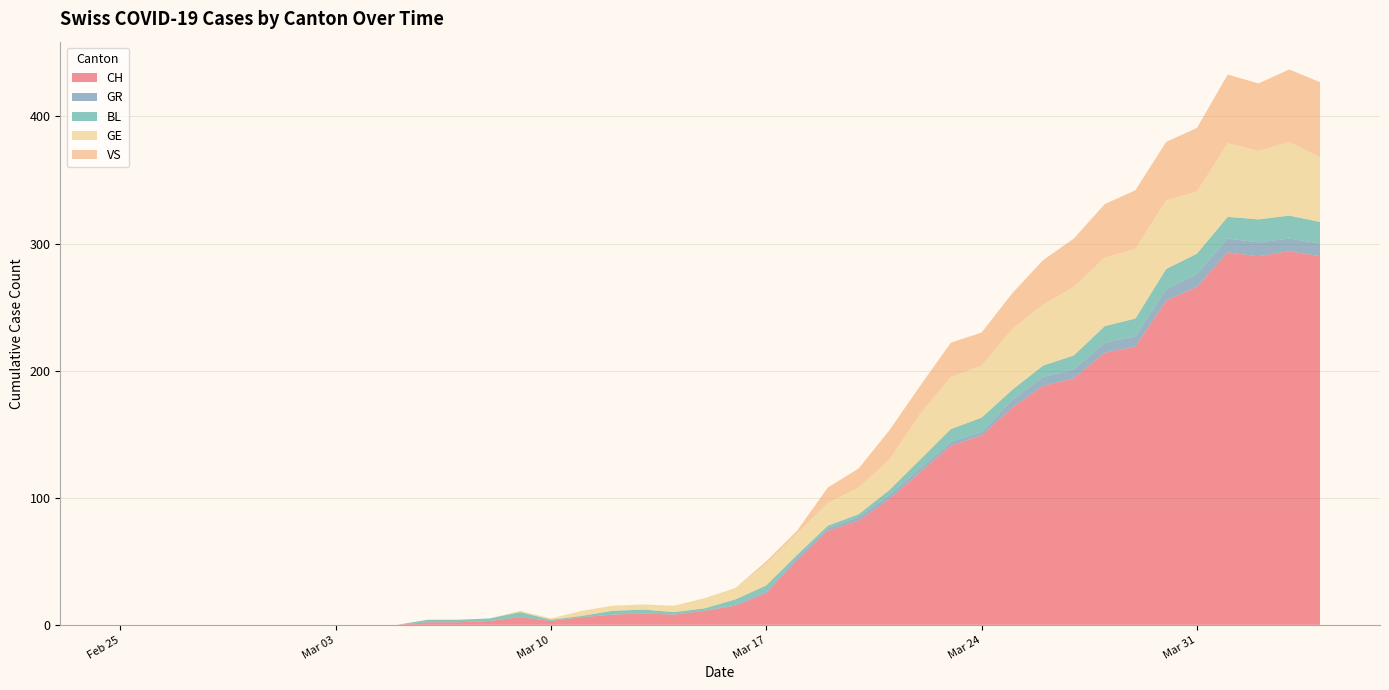

Reading left to right, what are all the values shown in this chart?

CH: 0	0	0	0	0	0	0	0	0	0	2	2	3	6	3	6	8	9	8	11	15	25	51	74	82	99	120	141	149	171	188	194	214	219	255	266	293	290	294	290
GR: 0	0	0	0	0	0	0	0	0	0	0	0	0	0	0	0	0	0	0	0	1	1	2	2	3	3	3	3	3	6	7	7	8	8	9	10	11	11	10	10
BL: 0	0	0	0	0	0	0	0	0	0	2	2	2	4	1	1	3	3	2	2	4	5	2	2	2	4	7	10	11	8	9	11	13	14	16	16	17	18	18	17
GE: 0	0	0	0	0	0	0	0	0	0	0	0	0	1	1	4	4	4	5	8	9	17	17	18	21	24	36	41	41	48	48	54	54	55	54	49	58	54	58	51
VS: 0	0	0	0	0	0	0	0	0	0	0	0	0	0	0	0	0	0	0	0	0	2	2	12	15	23	22	27	26	28	35	38	42	46	46	50	54	53	57	59